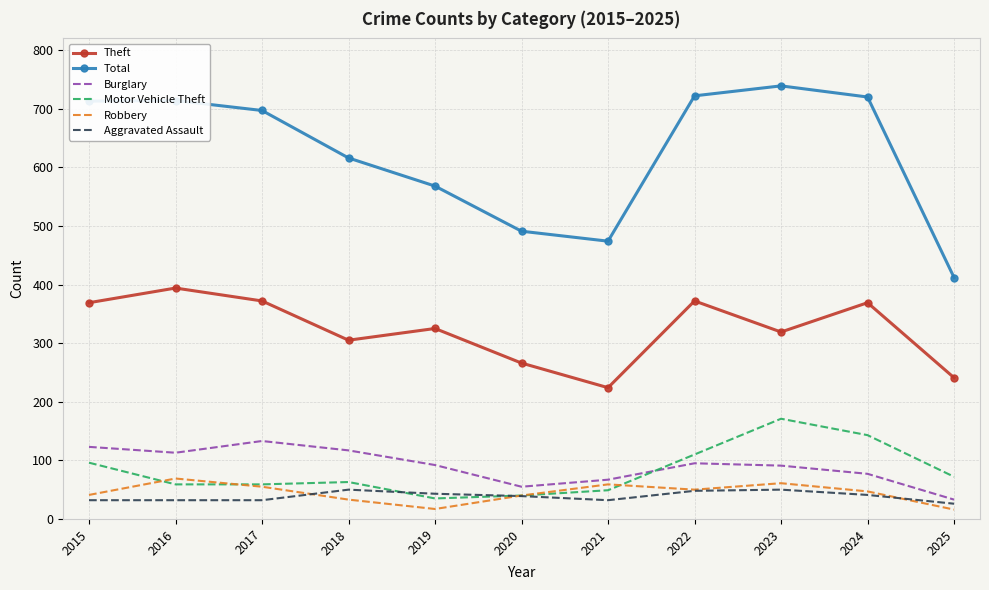

The Theft series shows 325 at 2019. True or false?

True